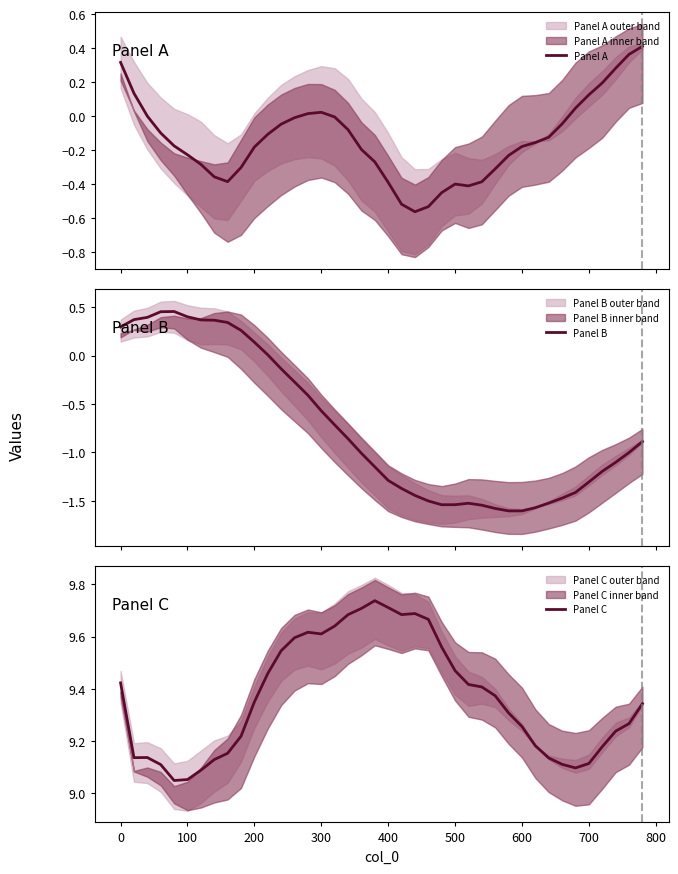

Does the chart display data point markers on the line(s)?

No